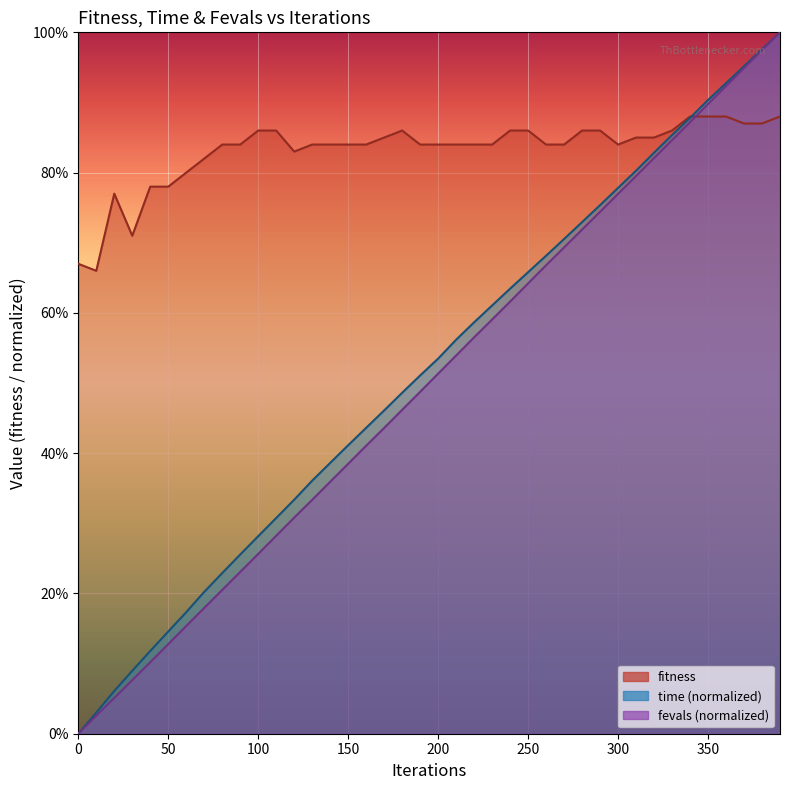

What is the highest value of the fevals_scaled series?

100.0